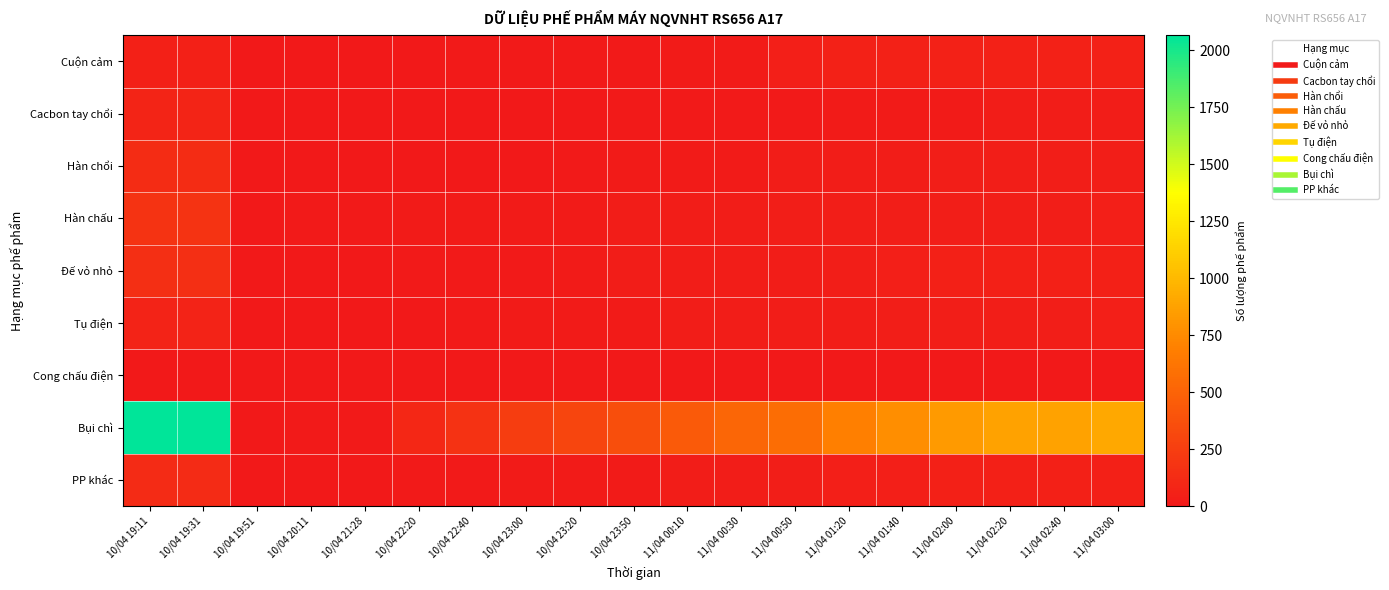

Between 10/04 21:28 and 11/04 02:40, which series saw the biggest shift?

Bụi chì